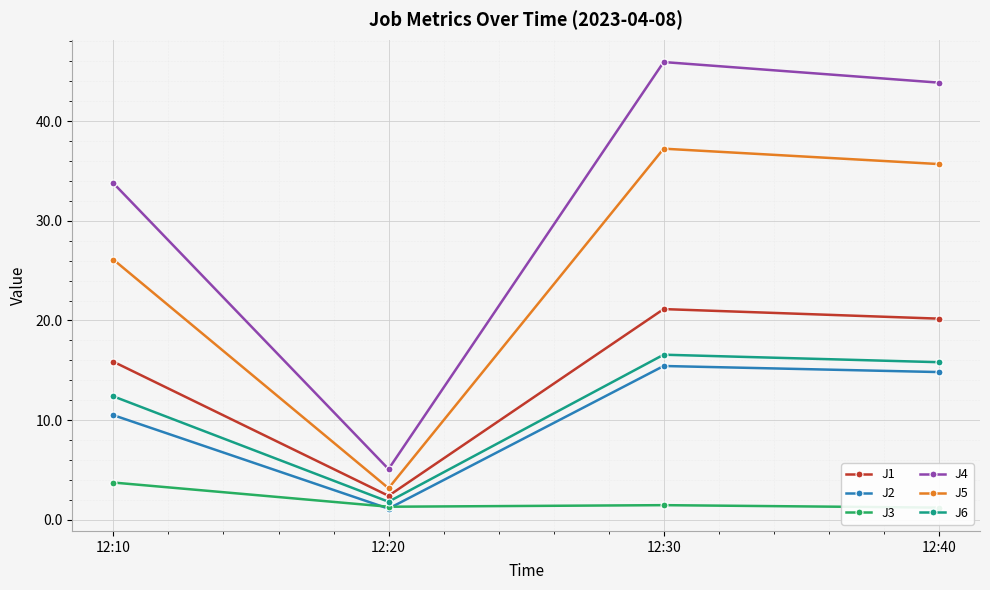

How many categories are shown in the chart?

4